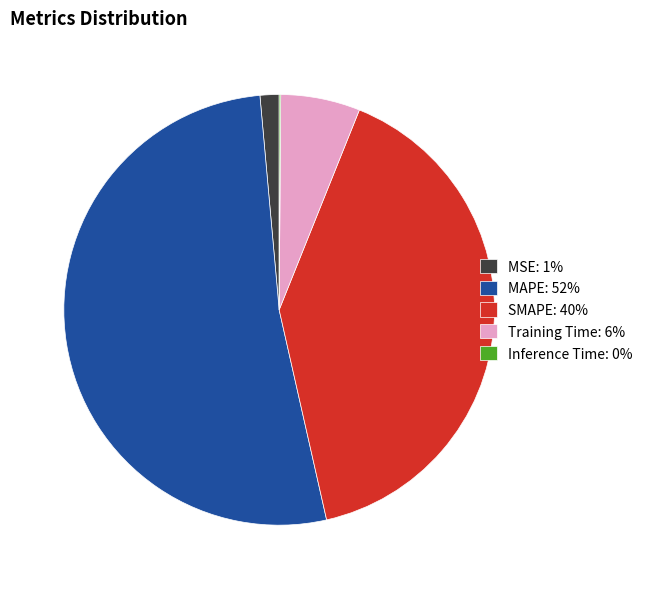

Does MAPE represent more than half of the total?

Yes